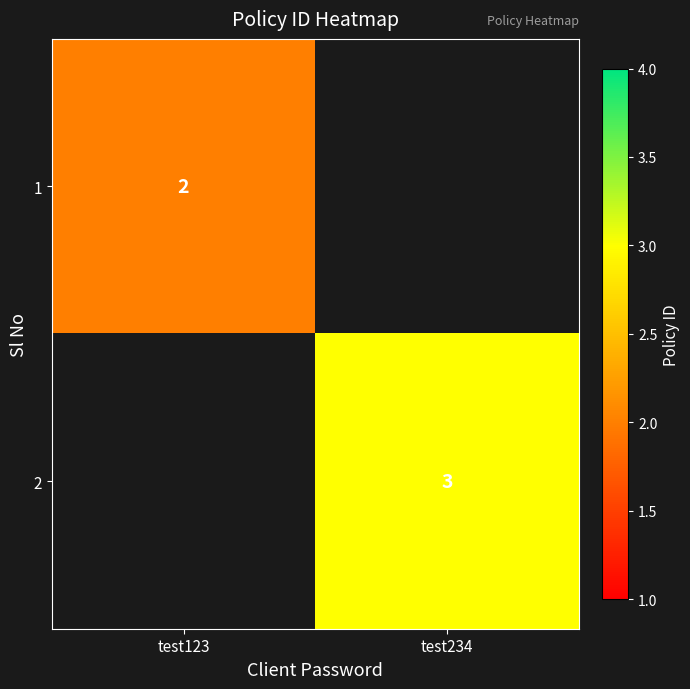

The value of 2 at test234 is 4.8. True or false?

False